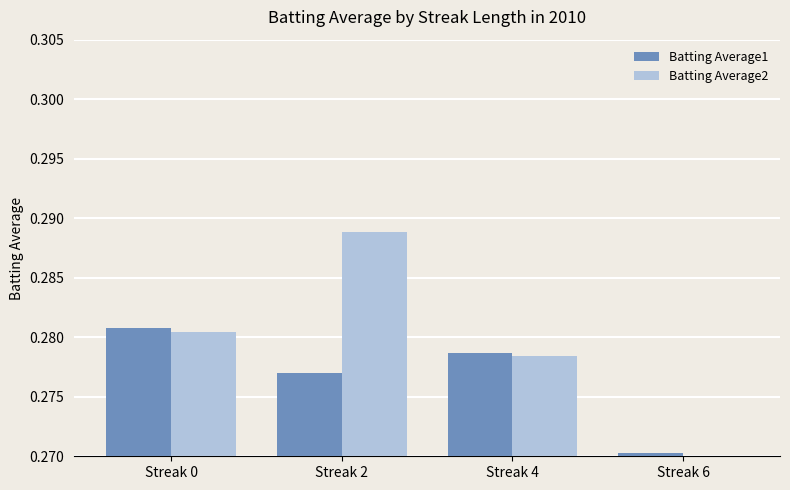

What is the approximate value of Batting Average2 at Streak 6?

0.3